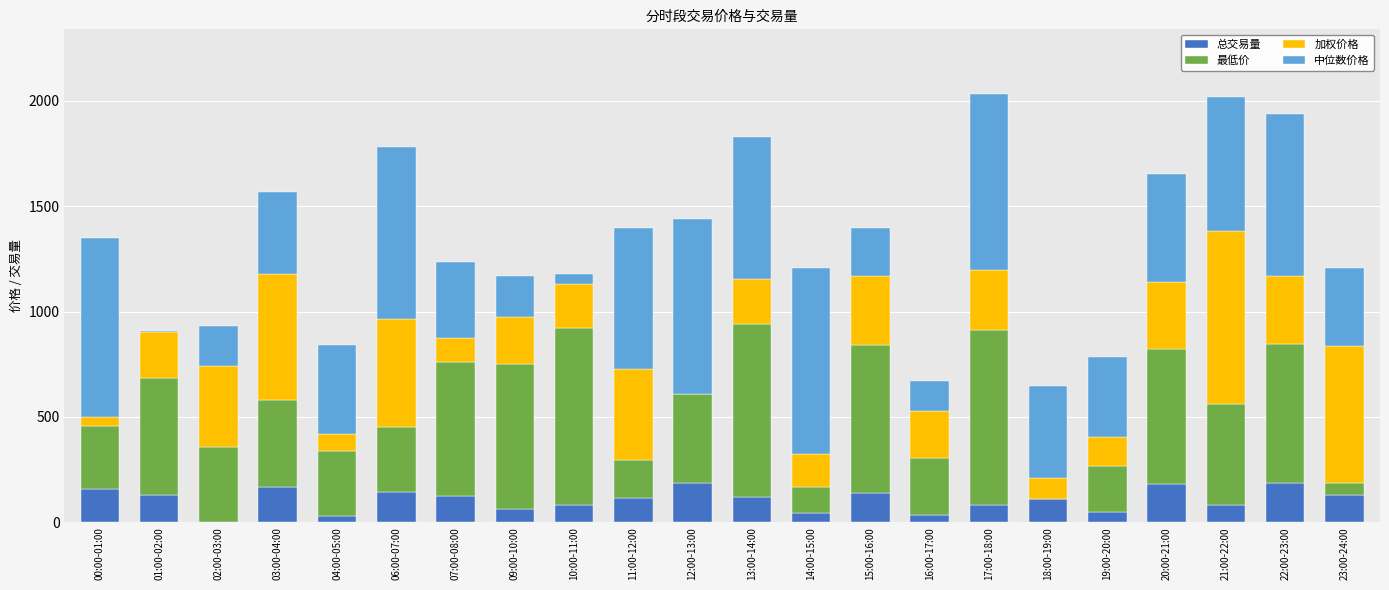

What is the maximum value for 总交易量?

188.7